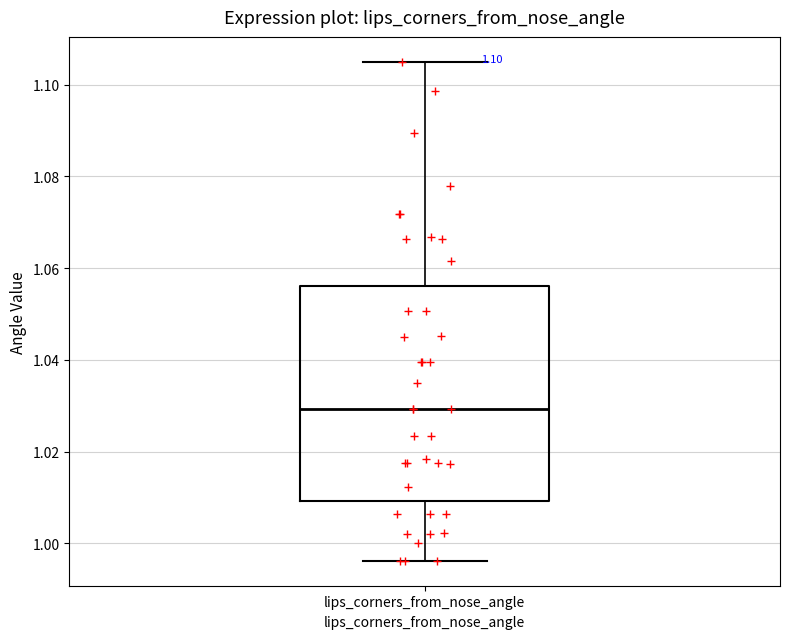

Transcribe this box plot: give where the median line is, the range the box spans, and where the two whiskers end, as read against the y-axis. The values are not printed on the chart, so give them approximately, as read against the axis.

median 1.030, box 1.010 to 1.056, whiskers 0.996 to 1.104